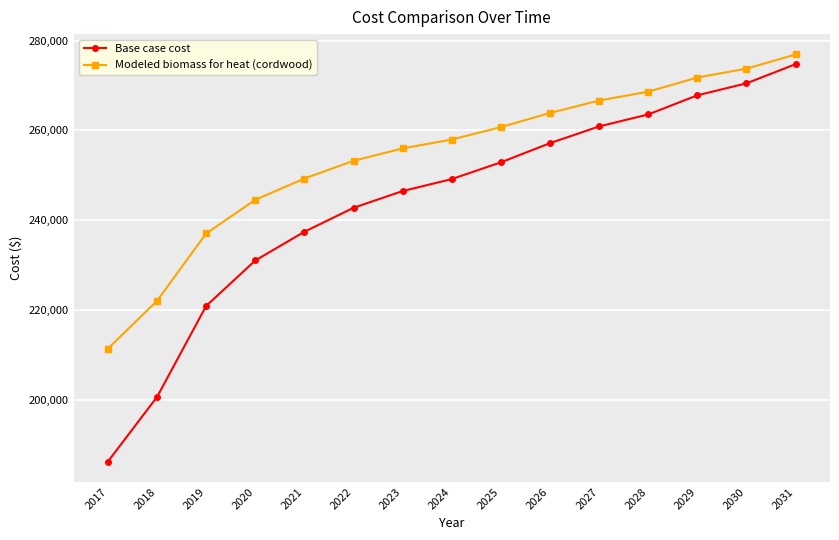

The Modeled biomass for heat (cordwood) series shows 399754.8 at 2024. True or false?

False